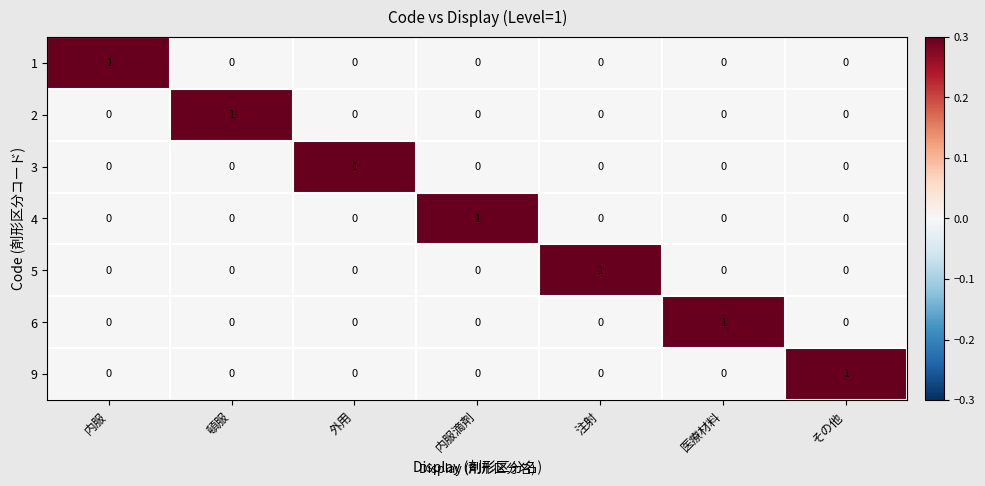

Is it true that 1 equals 1 at 内服?

True